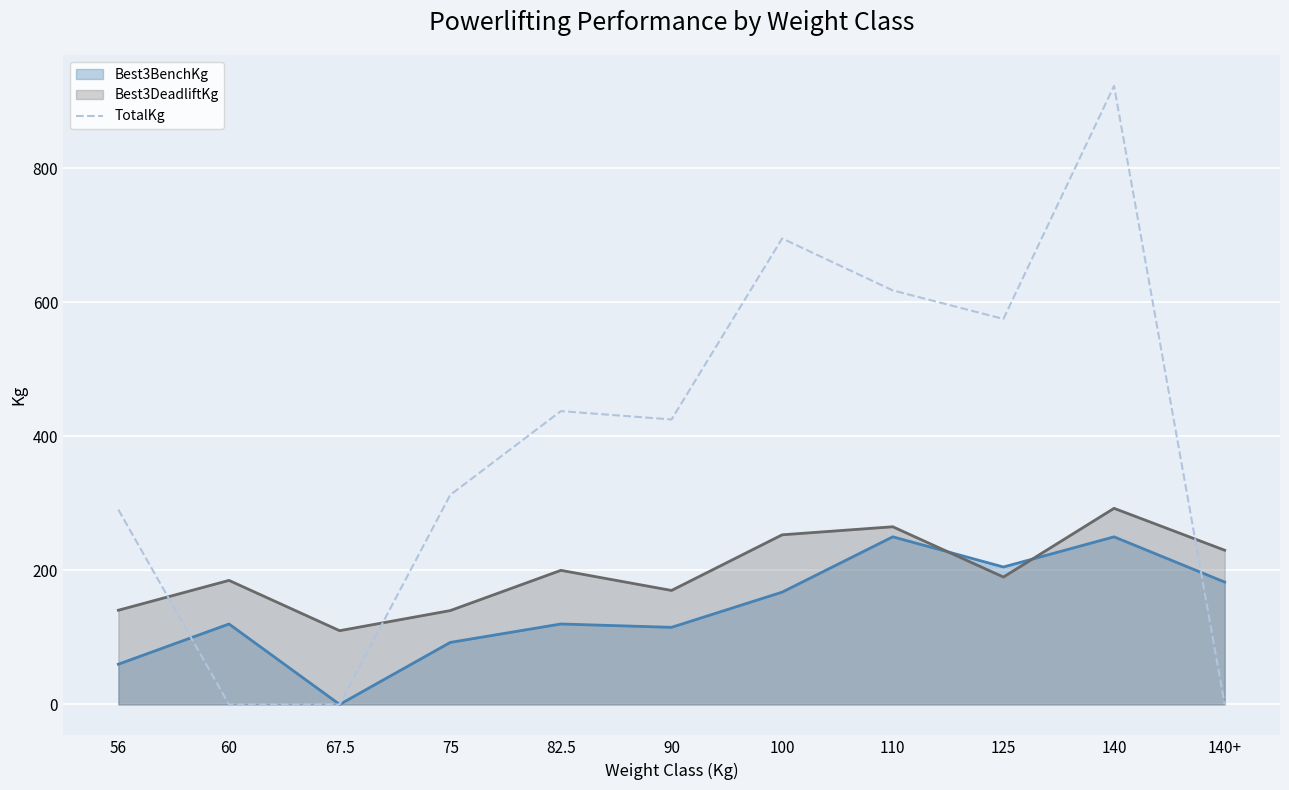

Reading left to right, what are all the values shown in this chart?

56=290.5	60=0.0	67.5=0.0	75=312.5	82.5=437.5	90=425.0	100=695.0	110=617.5	125=575.0	140=922.5	140+=0.0